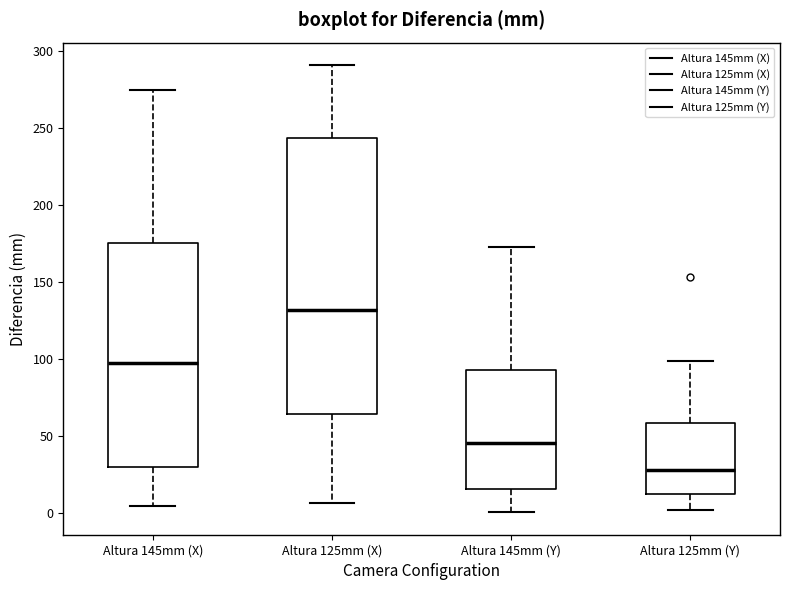

Which box is the tallest, from its lower edge to its upper edge?

Altura 125mm (X)